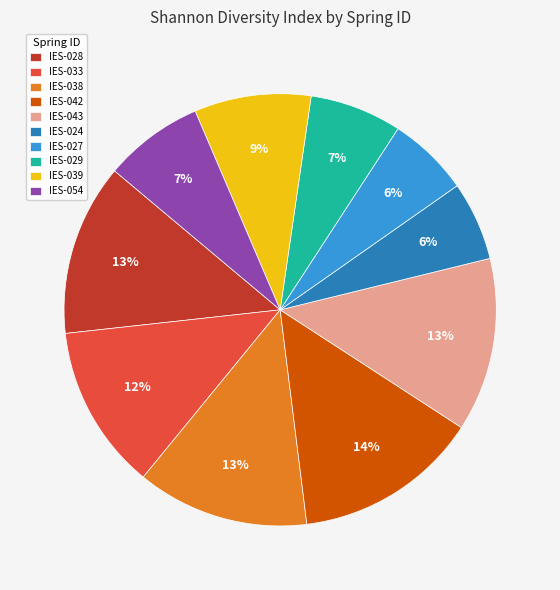

Does IES-033 represent more than half of the total?

No